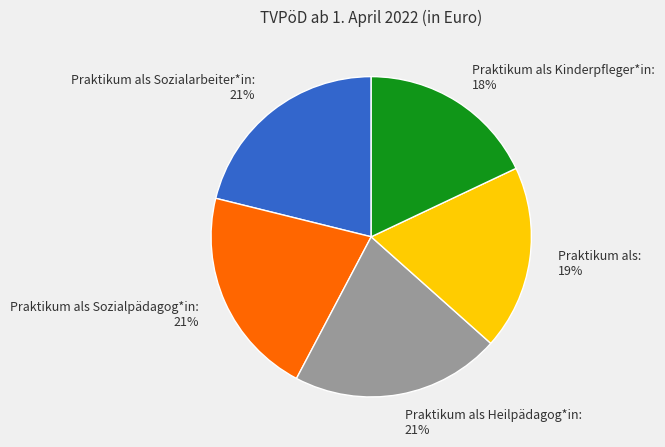

How many slices are in this pie chart?

5